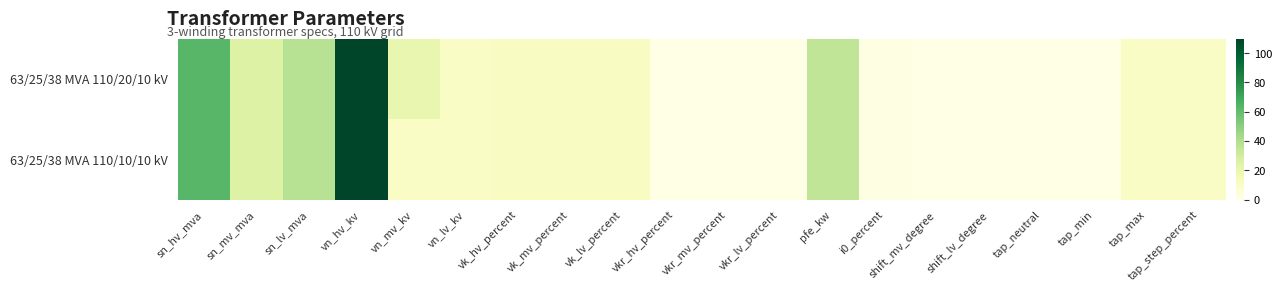

At how many categories does at least one series exceed 83?

1